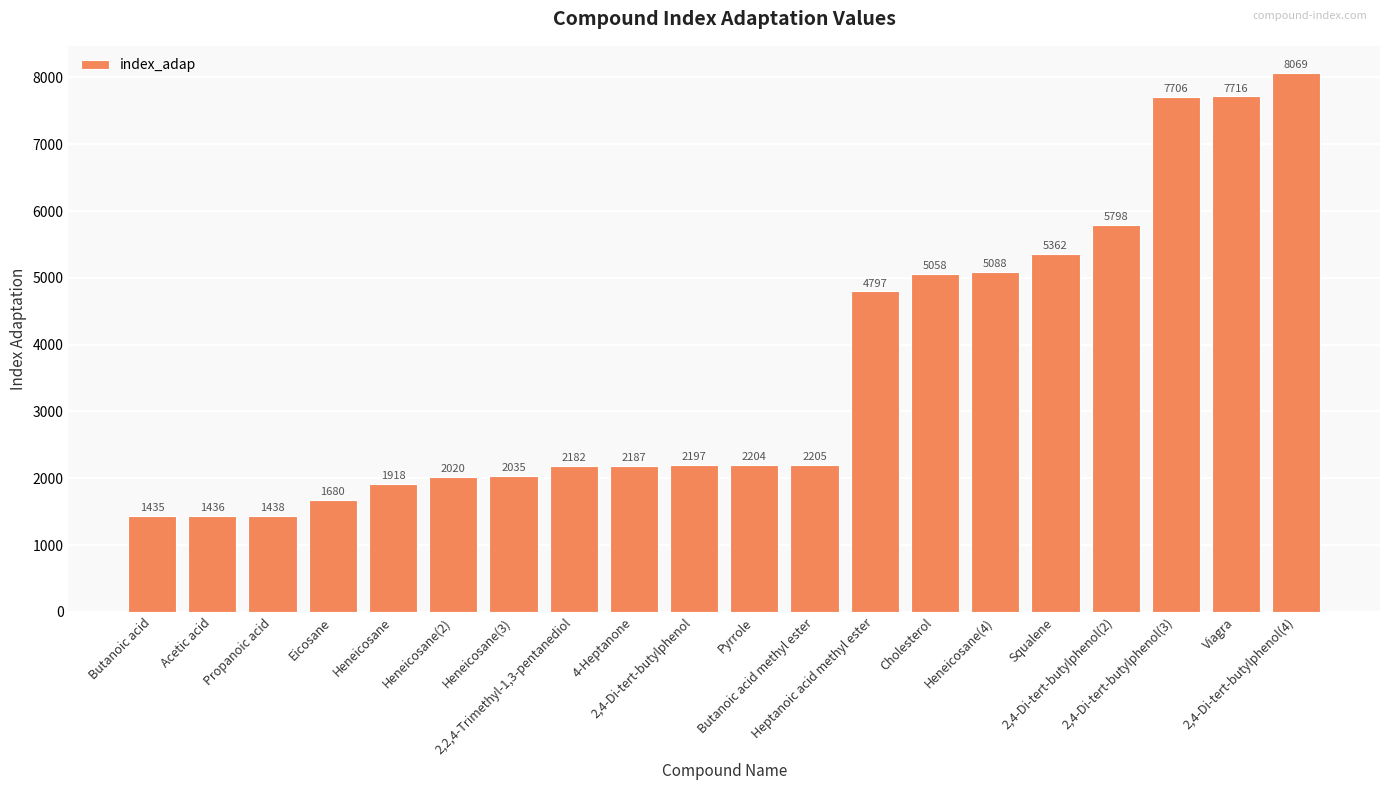

What is the change in value from 2,4-Di-tert-butylphenol to Butanoic acid methyl ester?

+8